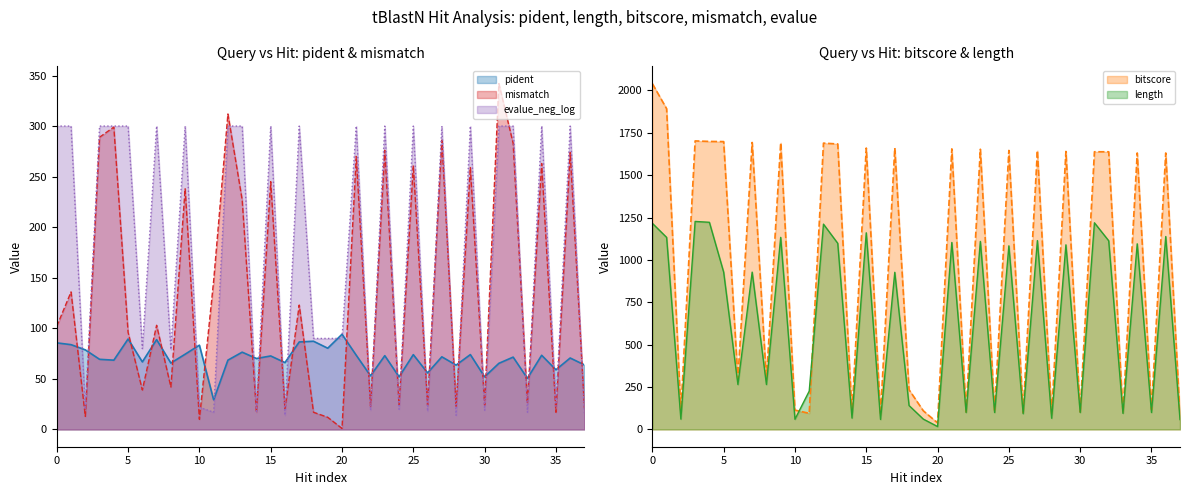

True or false: evalue_neg_log and mismatch intersect in this chart.

True